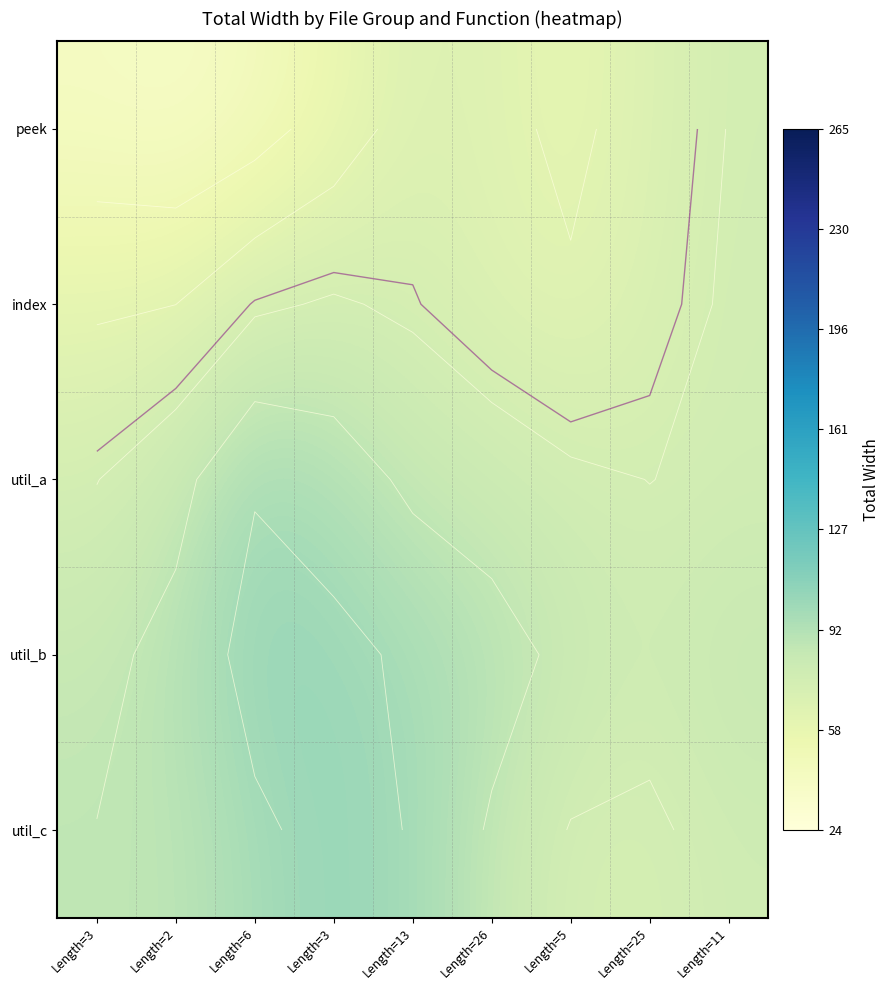

Which has a higher value, Length=11 or Length=3?

Length=11